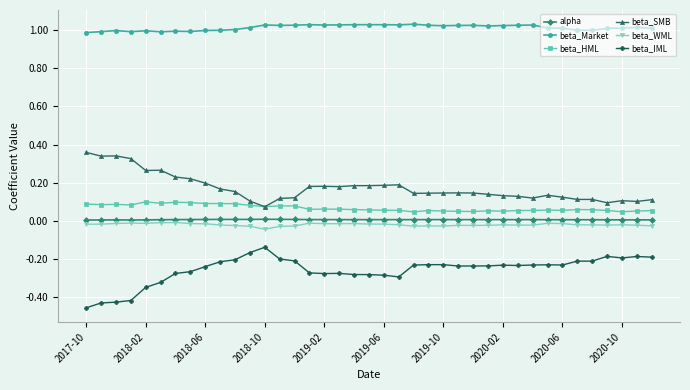

In beta_WML, how many points are higher than both neighbors (excluding endpoints)?

10